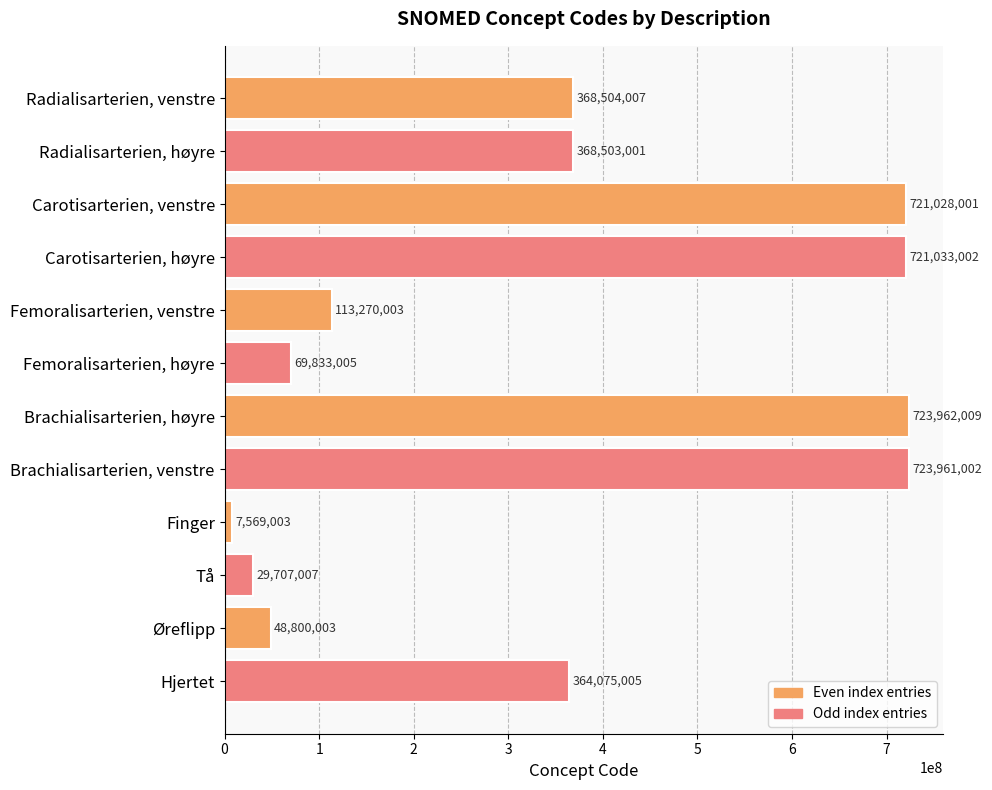

Reading bottom to top, what are all the values shown in this chart?

Hjertet=364075005	Øreflipp=48800003	Tå=29707007	Finger=7569003	Brachialisarterien, venstre=723961002	Brachialisarterien, høyre=723962009	Femoralisarterien, høyre=69833005	Femoralisarterien, venstre=113270003	Carotisarterien, høyre=721033002	Carotisarterien, venstre=721028001	Radialisarterien, høyre=368503001	Radialisarterien, venstre=368504007